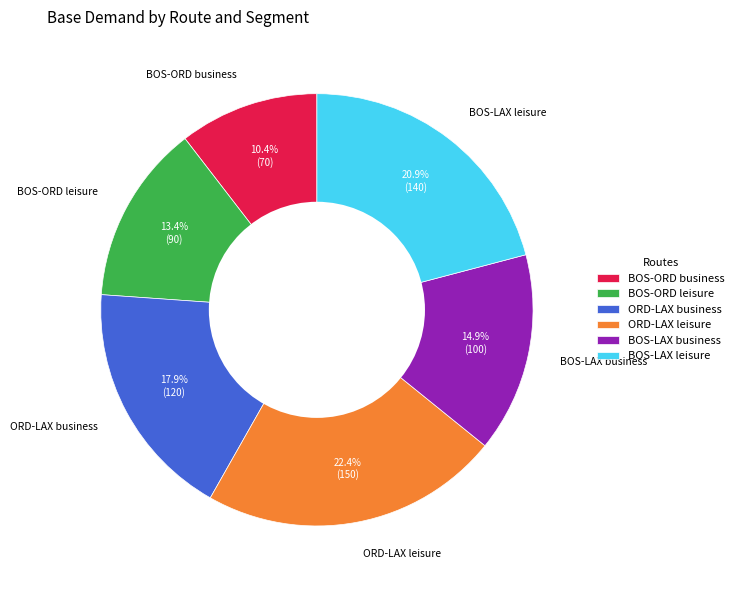

To the nearest percent, what is the average slice percentage?

17%